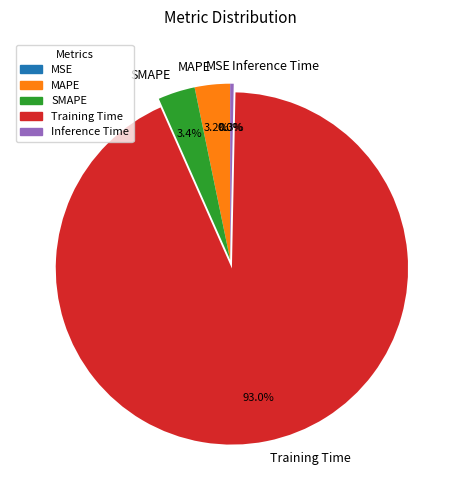

Combined, do Training Time and Inference Time account for over 50%?

Yes